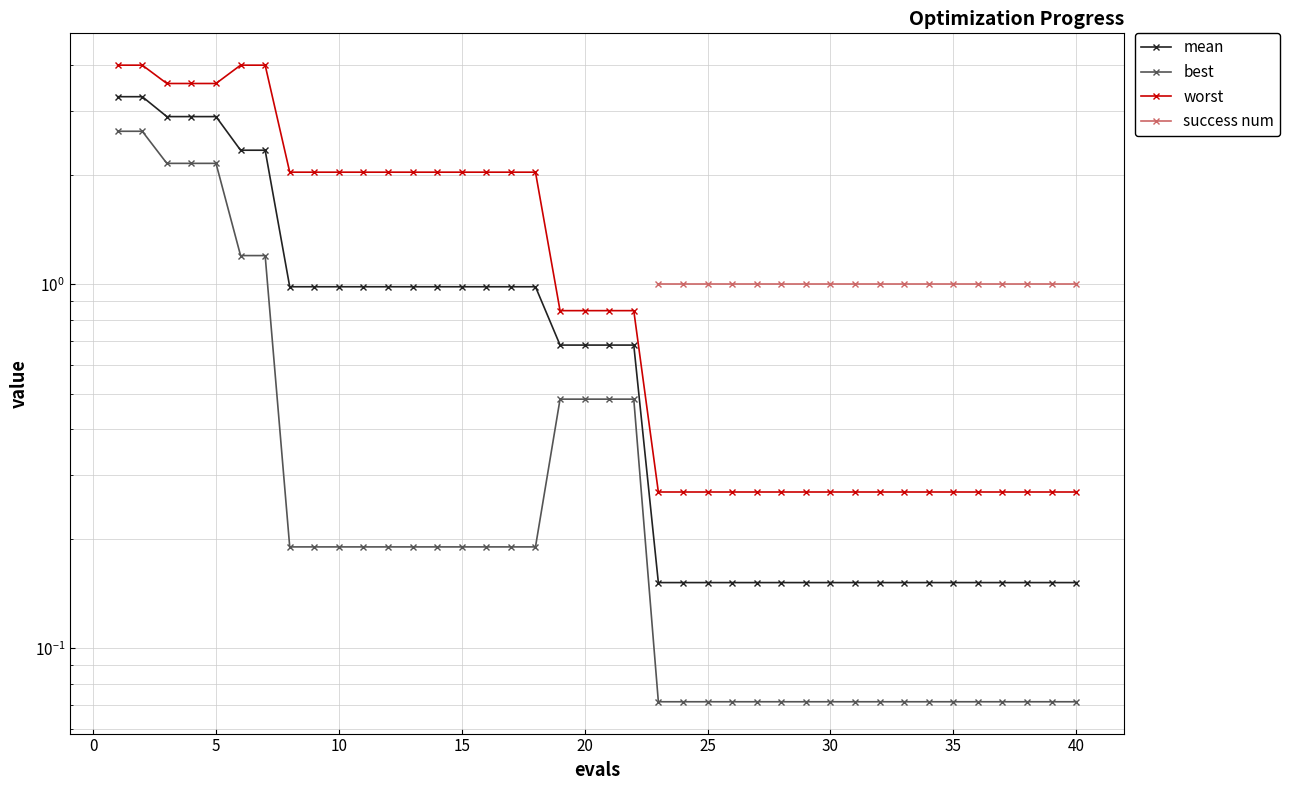

Count the number of data series in this chart.

4